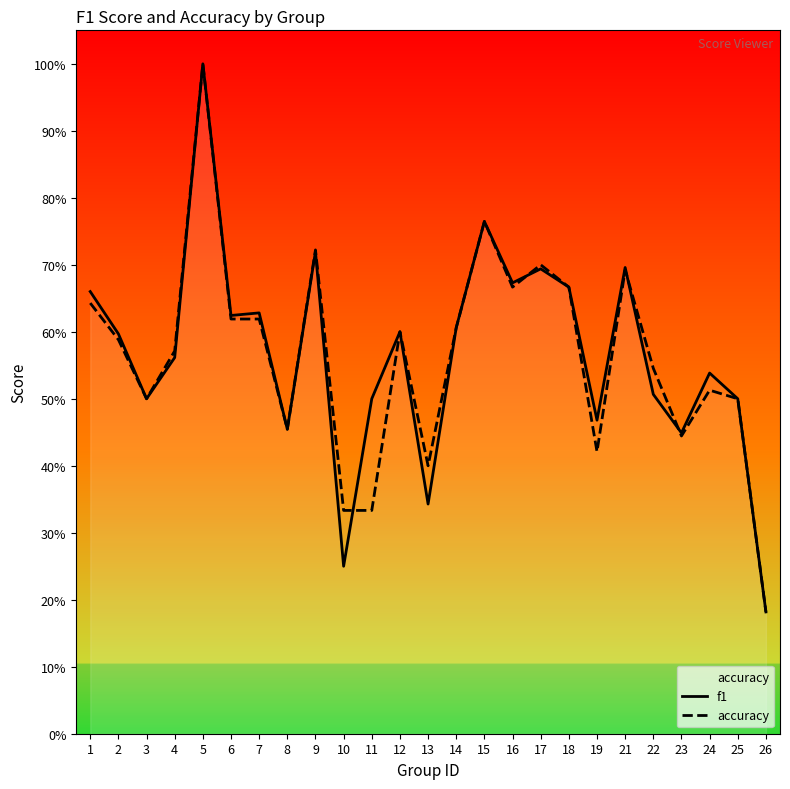

Reading left to right, transcribe all the data shown in this chart.

f1: 0.7	0.6	0.5	0.6	1.0	0.6	0.6	0.5	0.7	0.2	0.5	0.6	0.3	0.6	0.8	0.7	0.7	0.7	0.5	0.7	0.5	0.4	0.5	0.5	0.2
accuracy: 0.6	0.6	0.5	0.6	1.0	0.6	0.6	0.5	0.7	0.3	0.3	0.6	0.4	0.6	0.8	0.7	0.7	0.7	0.4	0.7	0.5	0.4	0.5	0.5	0.2